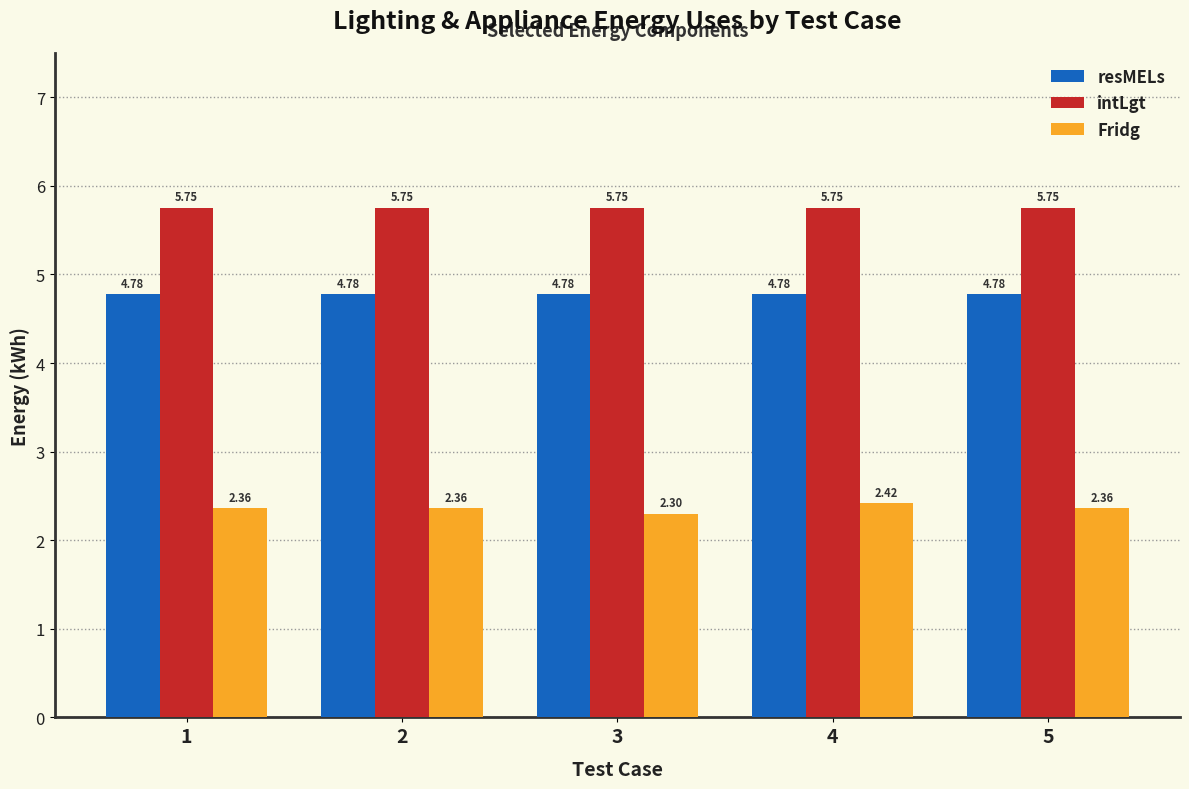

How many bars are there in each group?

3